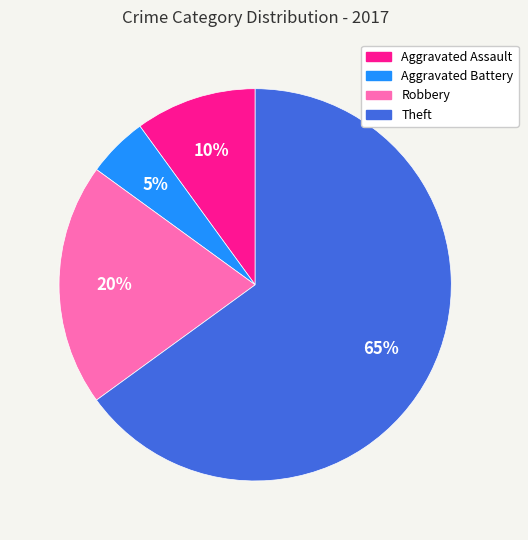

Rank the categories by value from lowest to highest.

Aggravated Battery, Aggravated Assault, Robbery, Theft